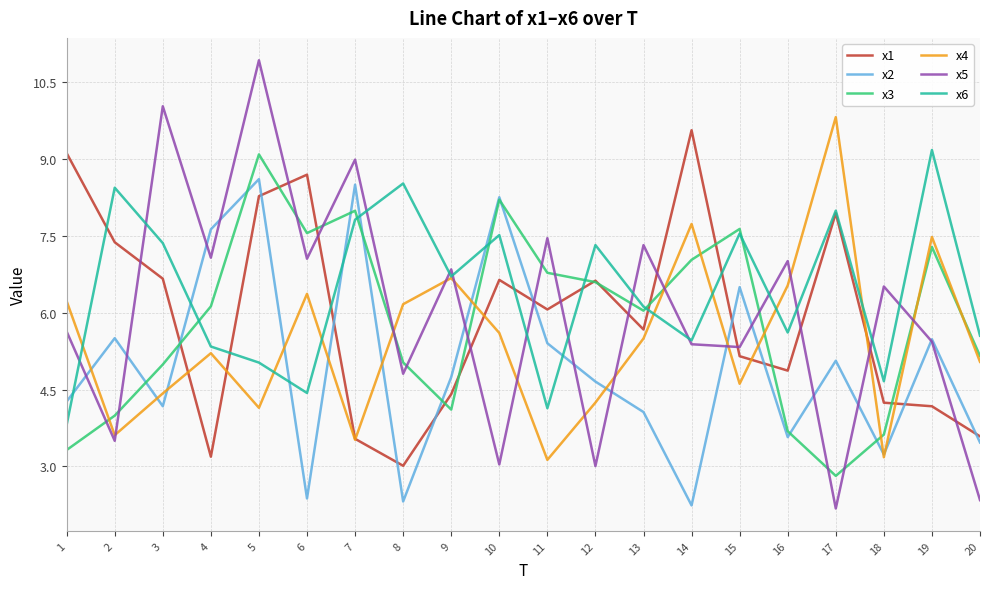

Is it true that x6 equals 4.8 at 19?

False